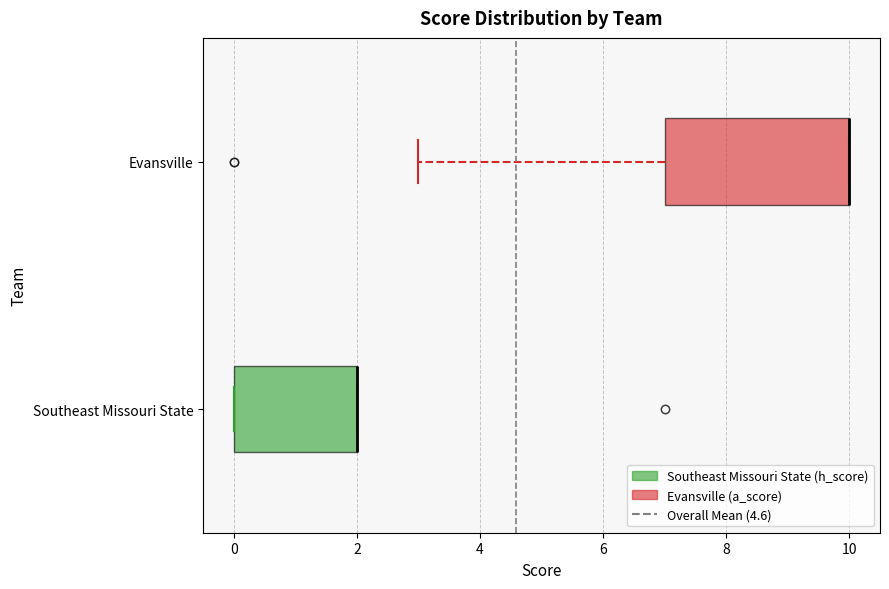

Where does the left whisker of the box for Evansville end on the x-axis? The values are not printed on the chart, so give them approximately, as read against the axis.

3